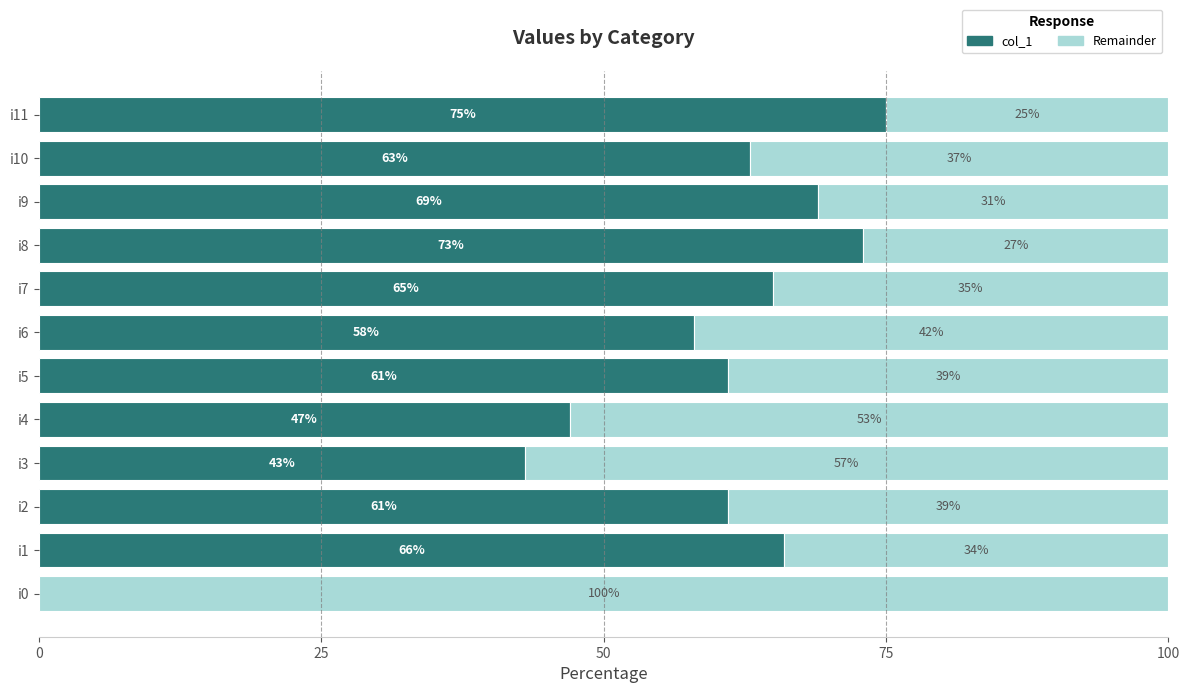

What is the total value across all series at i6?

100